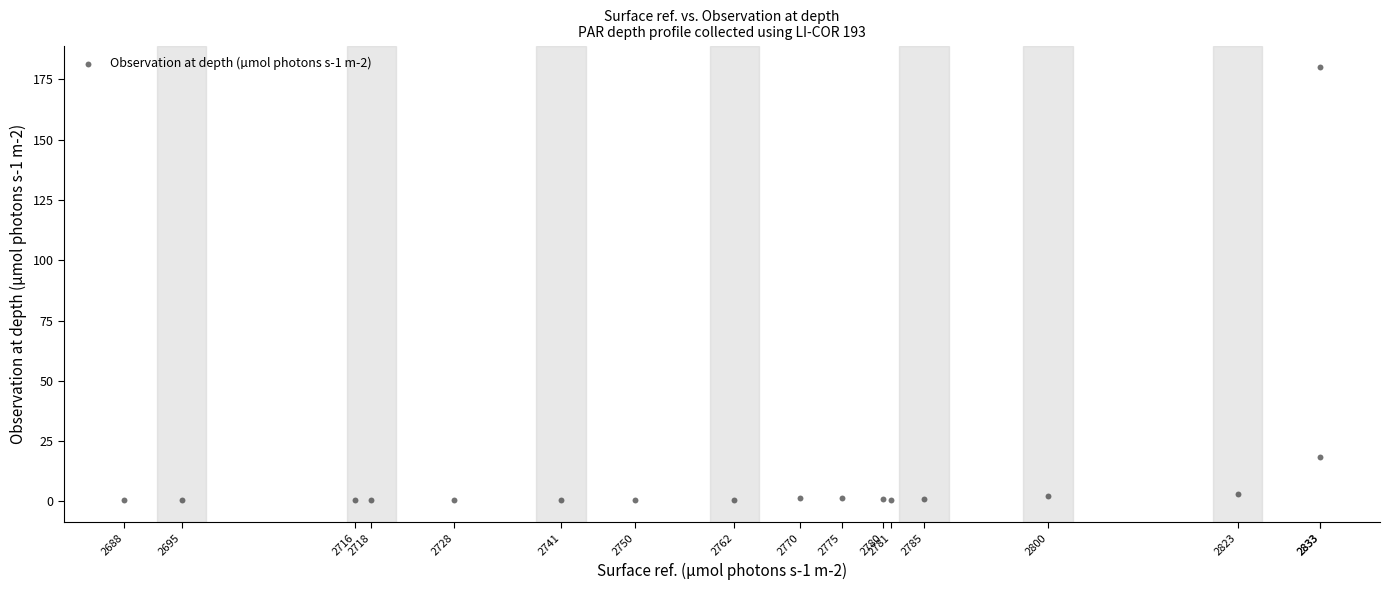

What Y value in the scatter plot is closest to 90?

18.4